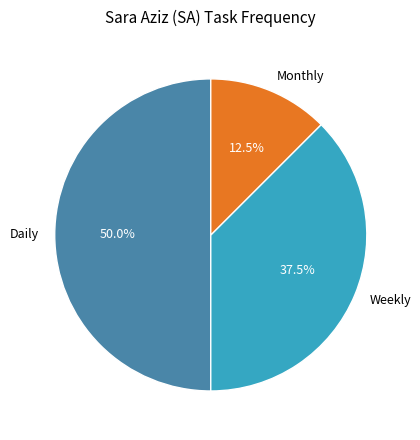

What is the smallest slice in the pie chart?

Monthly